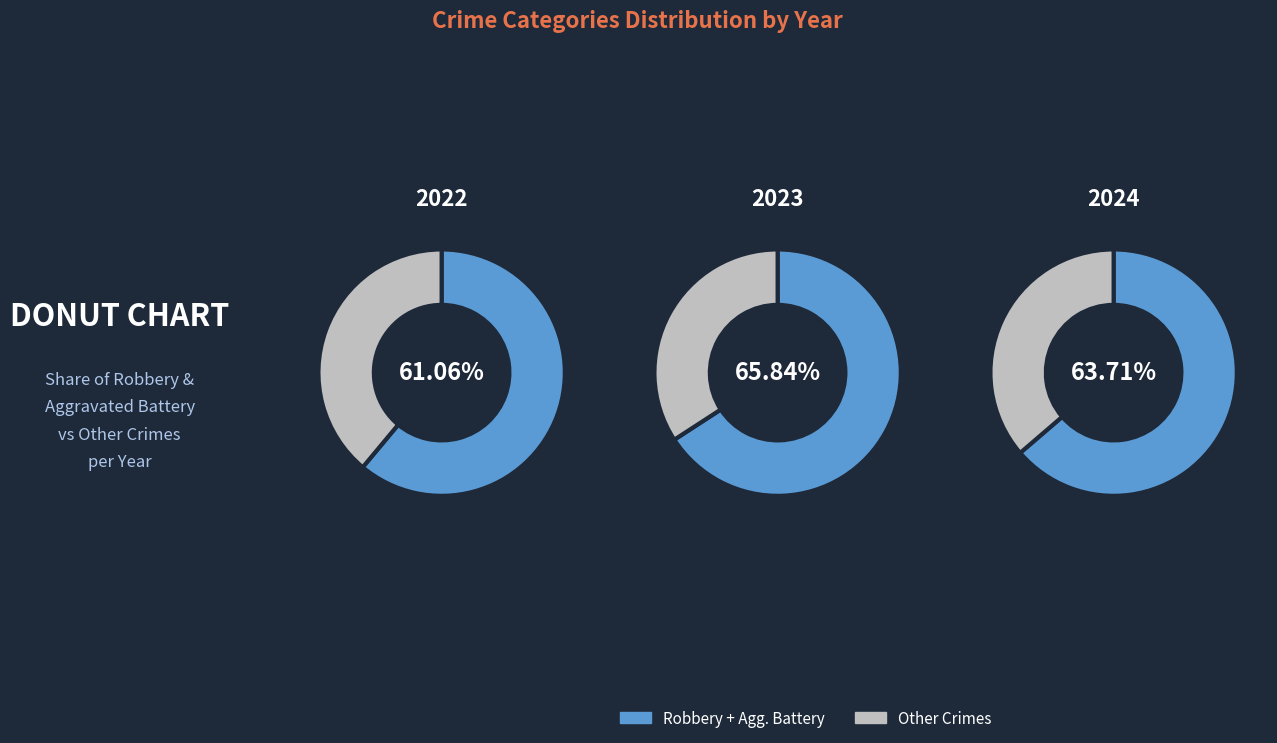

Is it true that 1 is 3% of the pie?

False